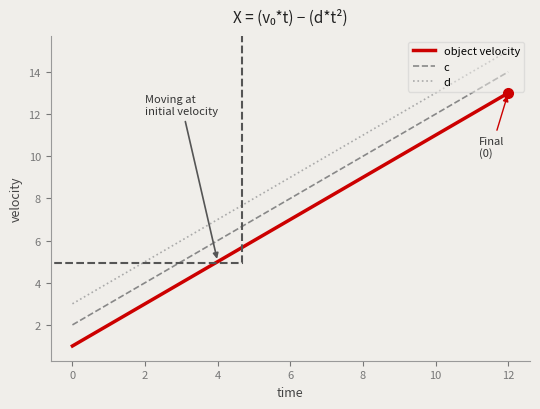

True or false: c has a value of 2 at 0.

True